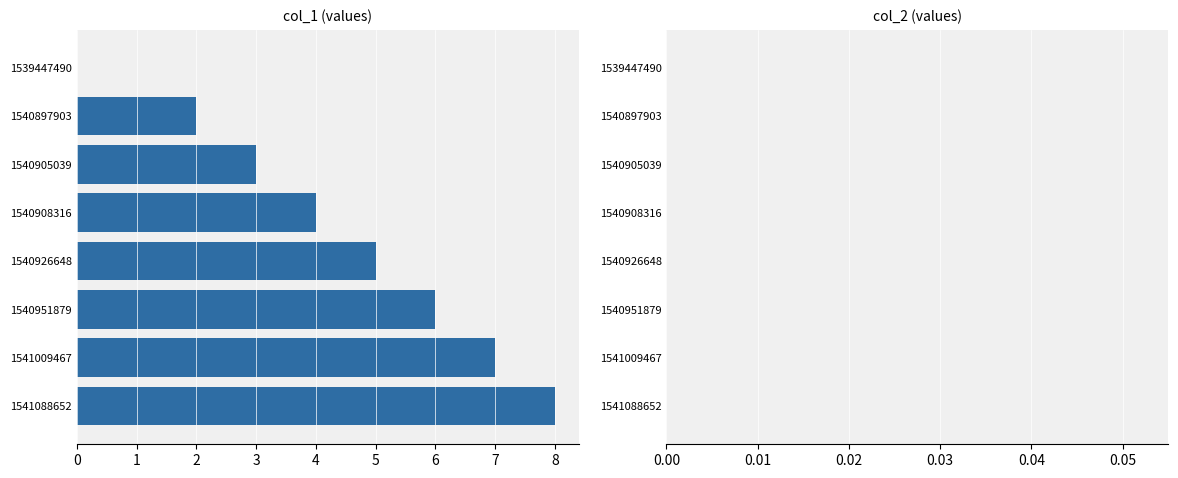

Reading top to bottom, extract all data points from this chart.

1539447490=0	1540897903=2	1540905039=3	1540908316=4	1540926648=5	1540951879=6	1541009467=7	1541088652=8